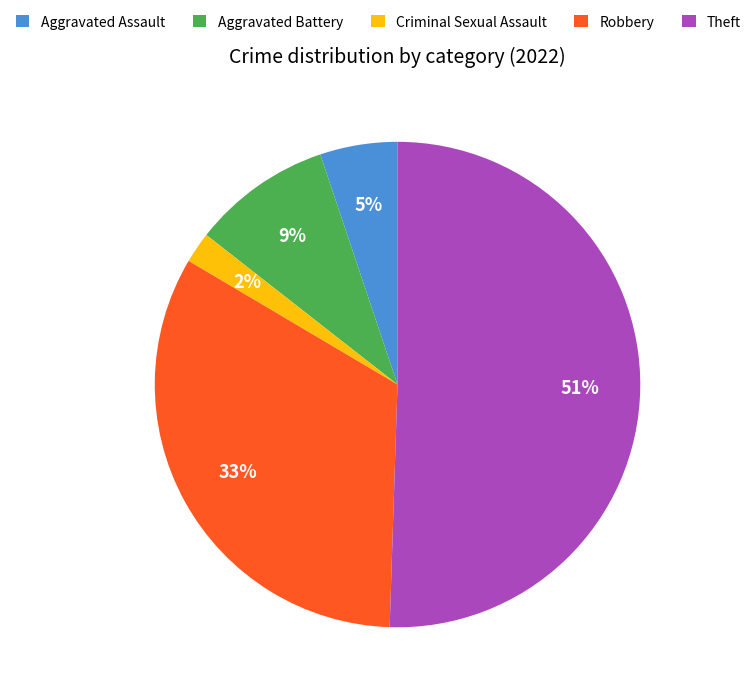

Count the number of slices in the pie.

5